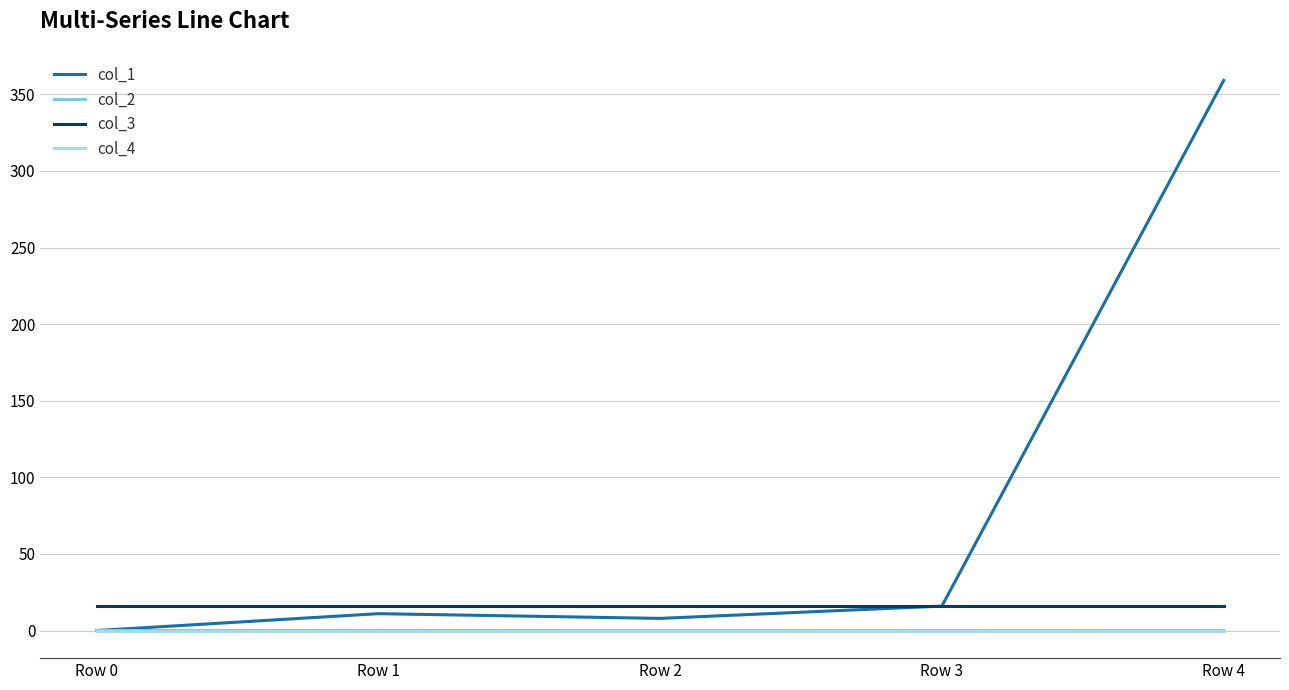

What is the average value of the col_3 series?

16.0